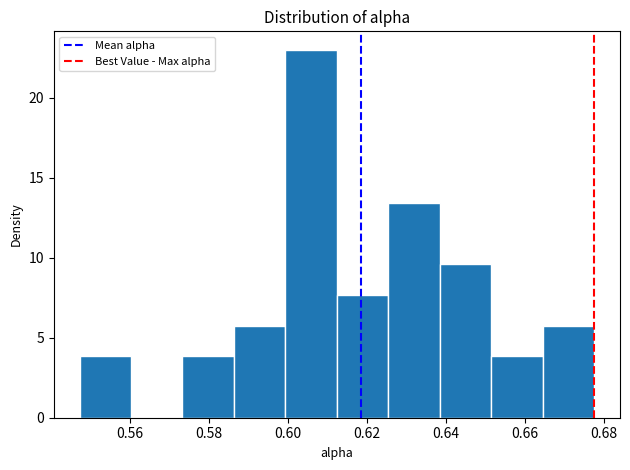

Which range on the x-axis has the tallest bar?

0.600 to 0.612